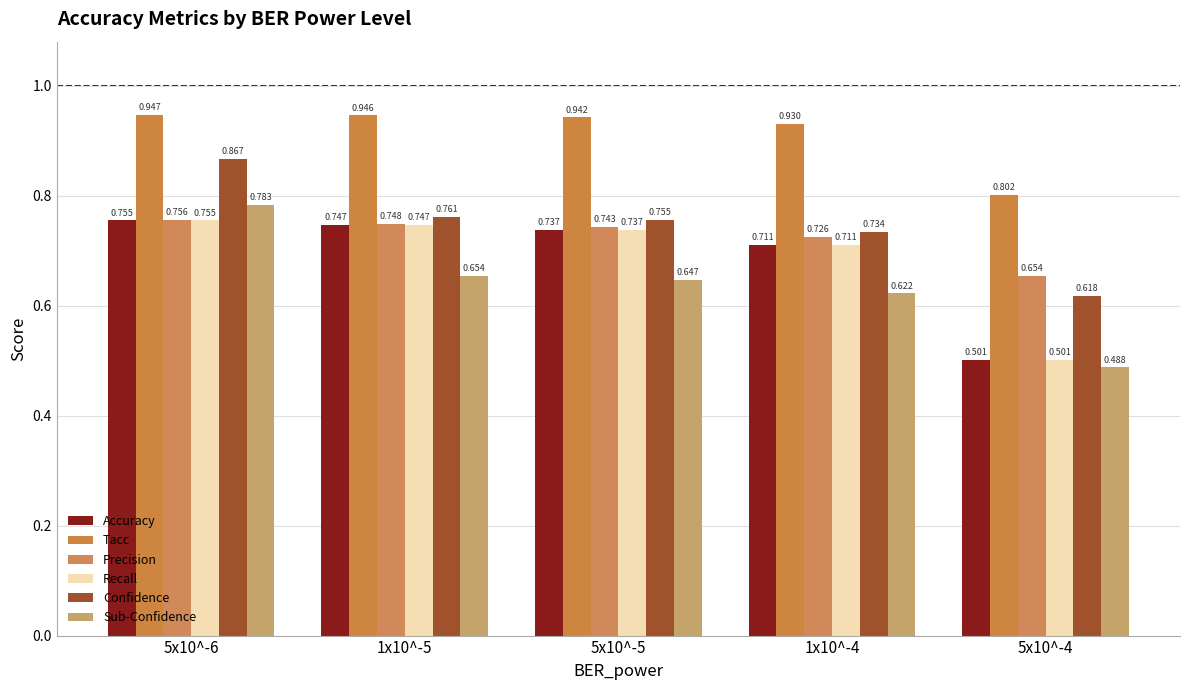

What is the difference between the second highest and minimum values in the Accuracy series?

0.2